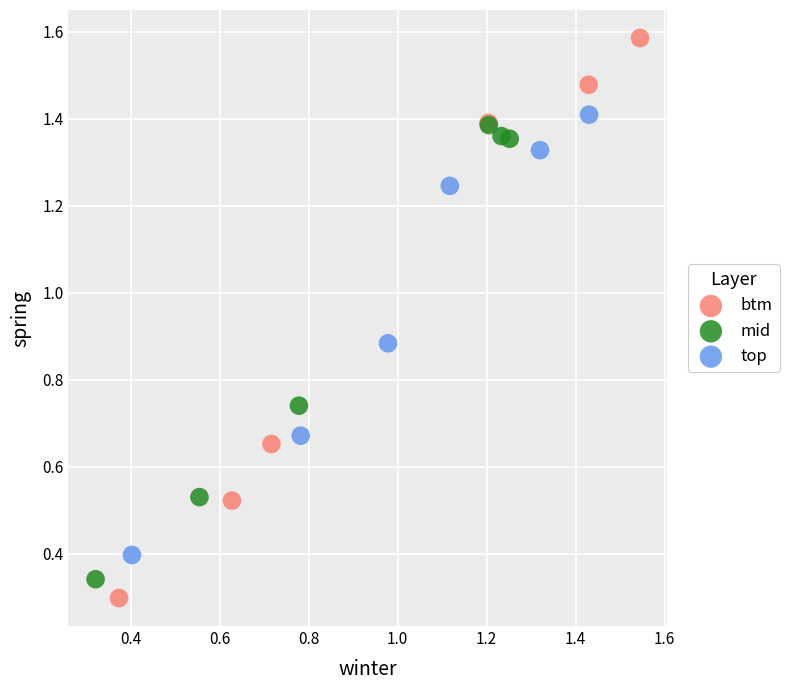

Which series reaches the maximum Y coordinate?

btm